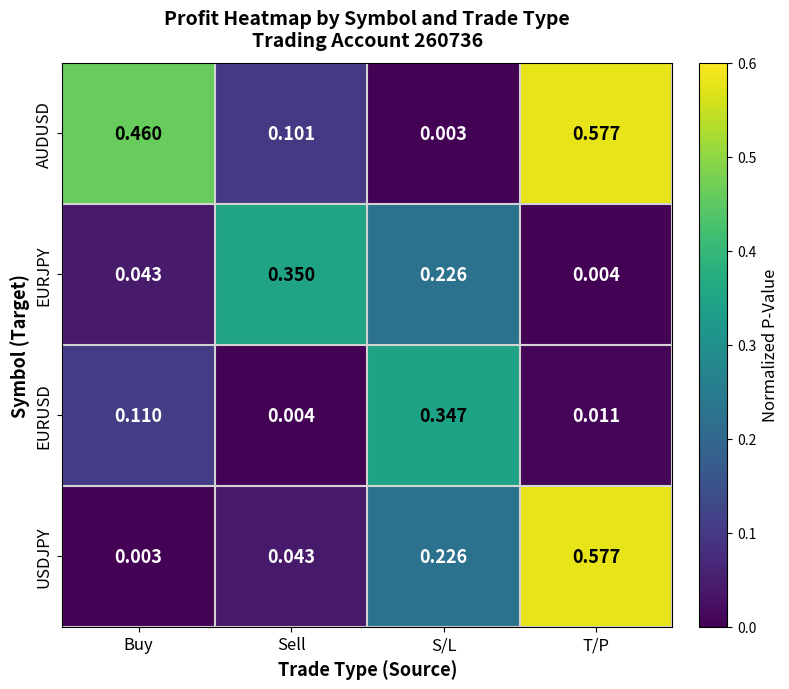

At which category is the sum across all series the highest?

T/P